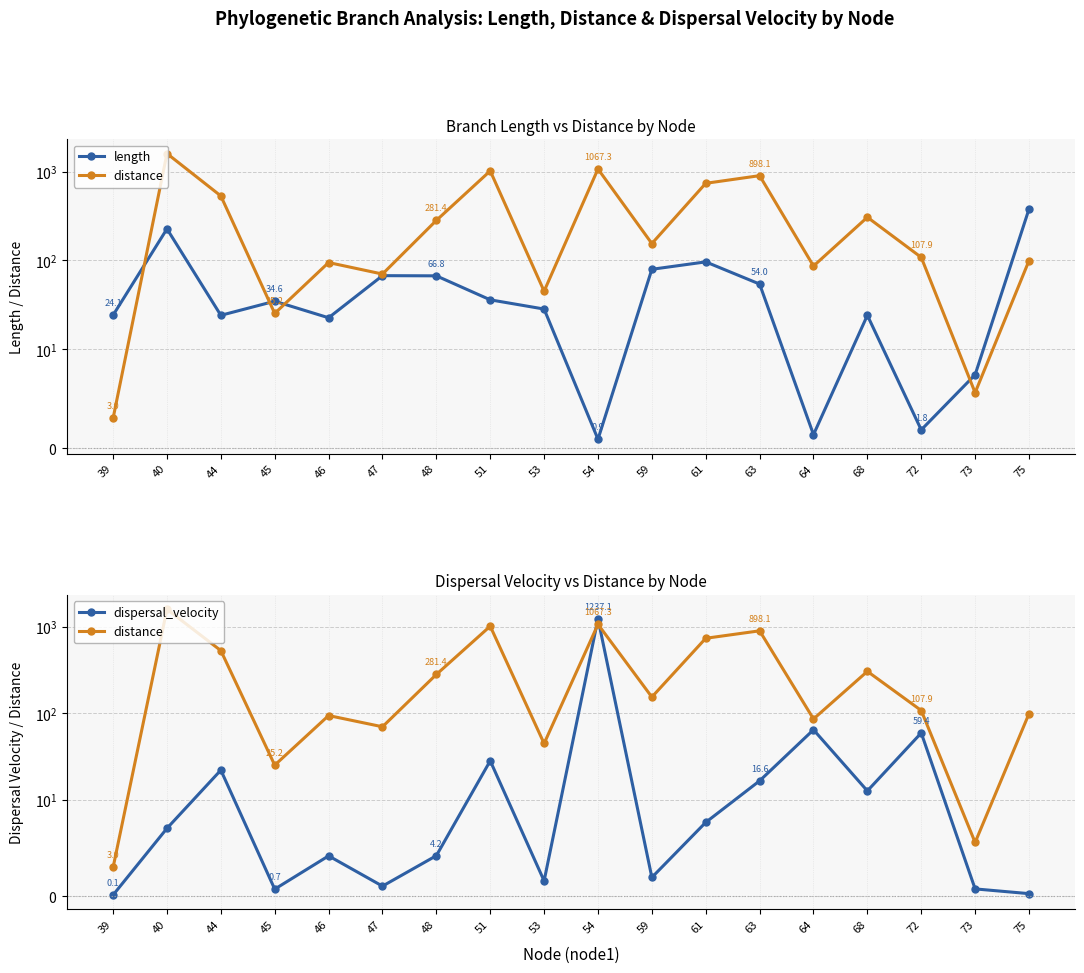

Is this an area chart (filled region under the line)?

No